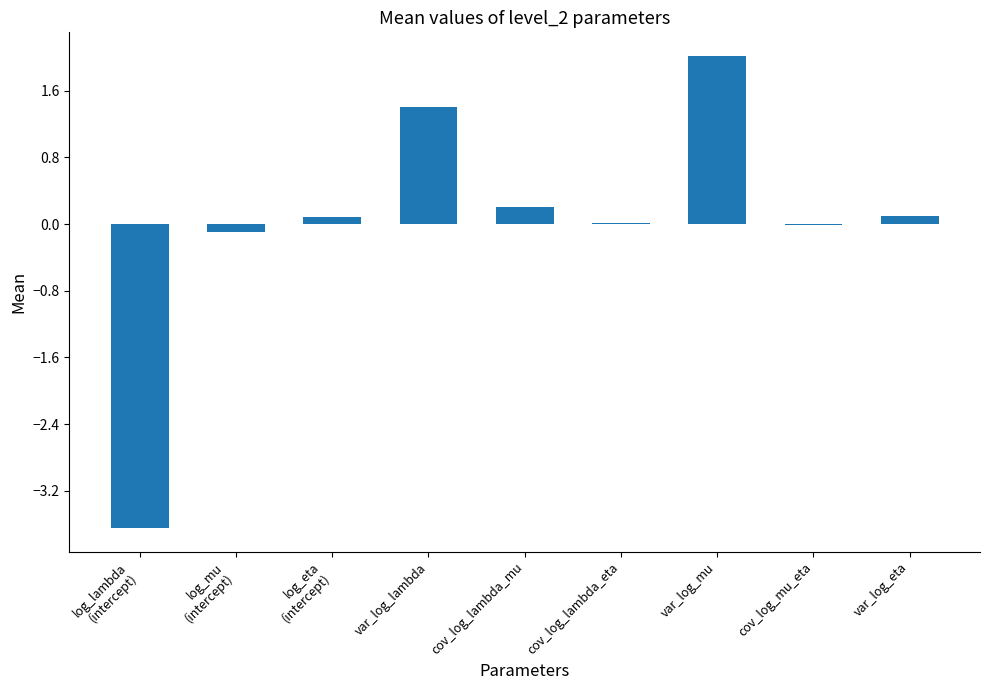

What is the maximum value shown in the chart?

2.0